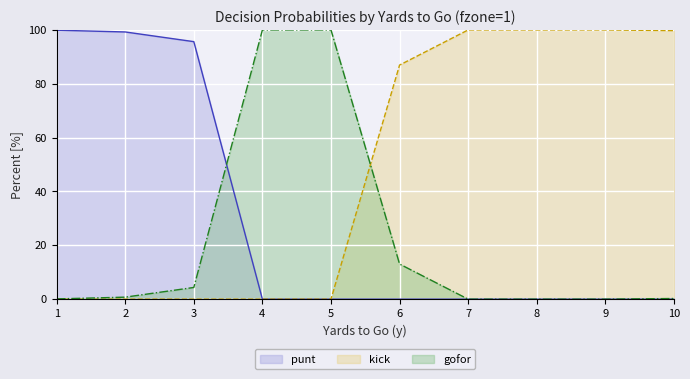

Reading right to left, what are all the values shown in this chart?

punt: 10=0.0	9=0.0	8=0.0	7=0.0	6=0.0	5=0.0	4=0.0	3=95.7	2=99.2	1=99.9
kick: 10=99.8	9=100.0	8=100.0	7=100.0	6=87.0	5=0.0	4=0.0	3=0.0	2=0.0	1=0.0
gofor: 10=0.2	9=0.0	8=0.0	7=0.0	6=13.1	5=100.0	4=100.0	3=4.3	2=0.8	1=0.1